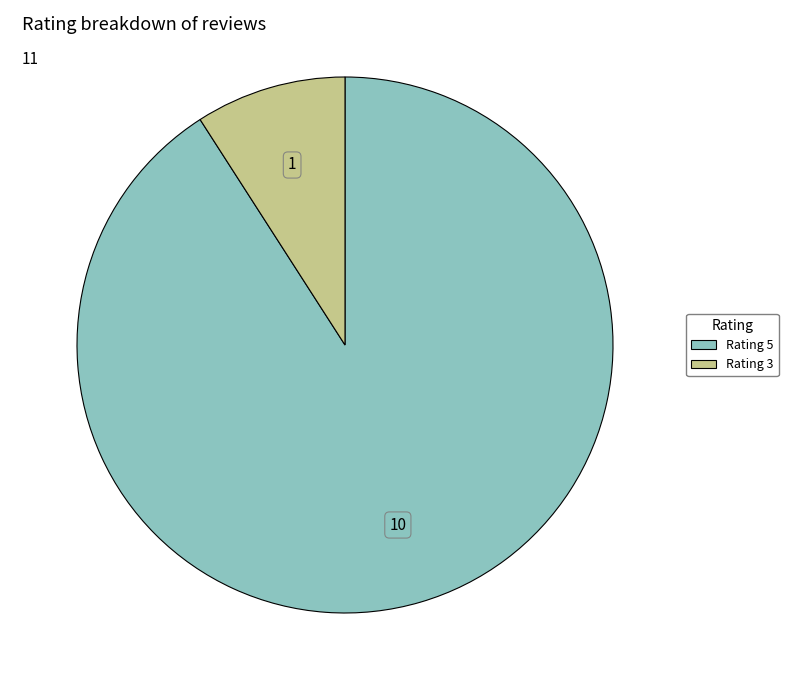

Does any single category account for the majority?

Yes